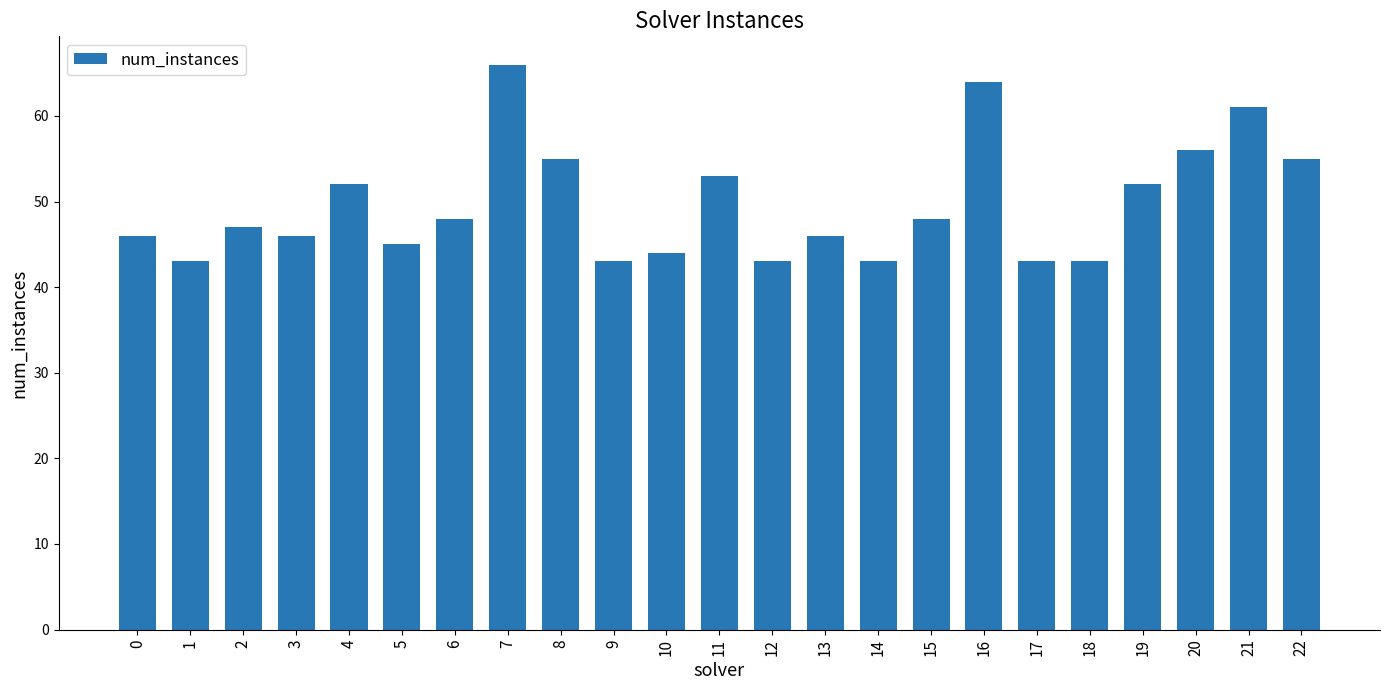

Reading left to right, what are all the values shown in this chart?

0=46	1=43	2=47	3=46	4=52	5=45	6=48	7=66	8=55	9=43	10=44	11=53	12=43	13=46	14=43	15=48	16=64	17=43	18=43	19=52	20=56	21=61	22=55